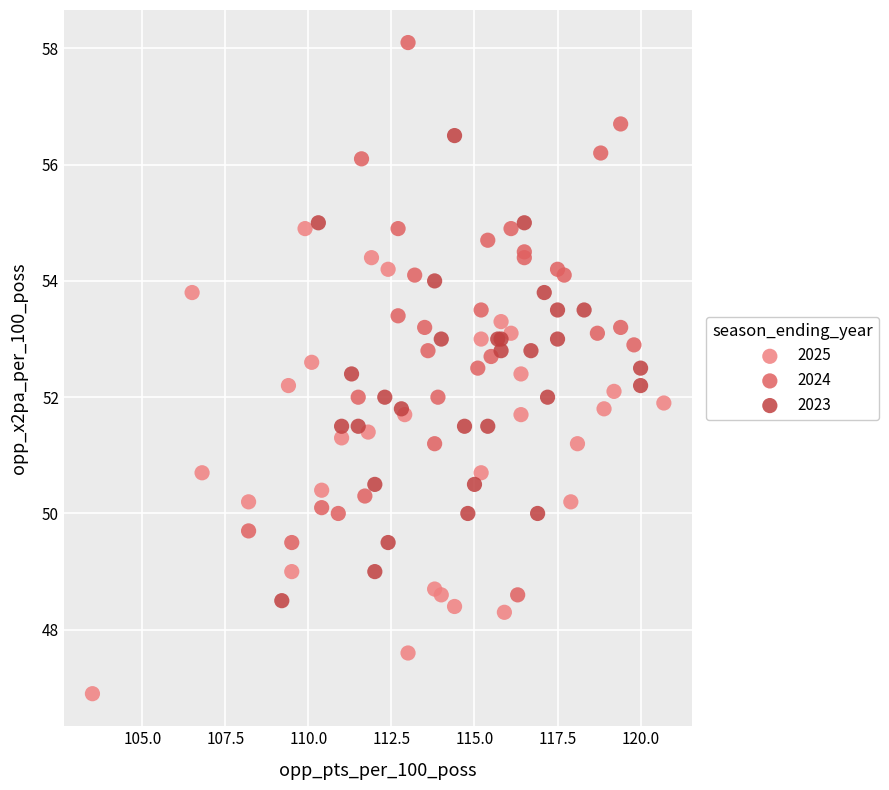

Which series has the largest Y range (max minus min)?

2024